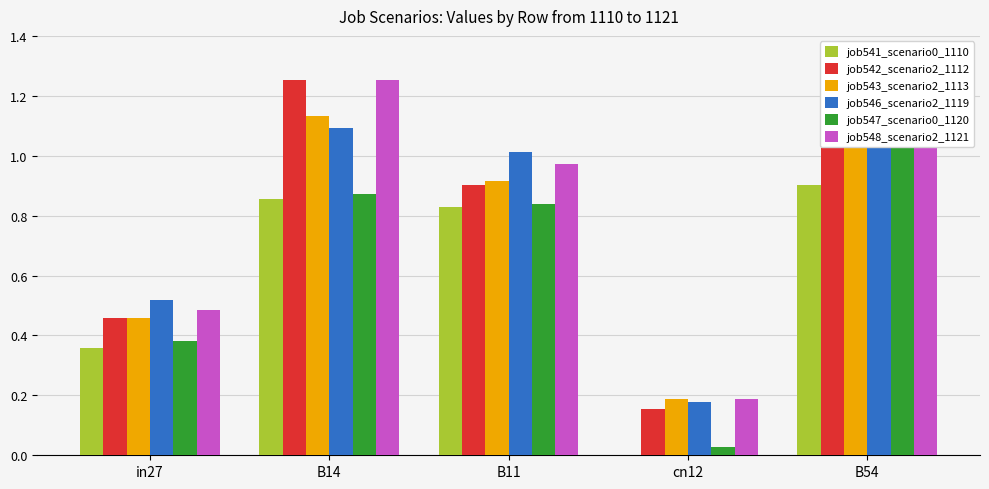

Is the value of job542_scenario2_1112 at in27 greater than the value of job543_scenario2_1113 at B11?

No